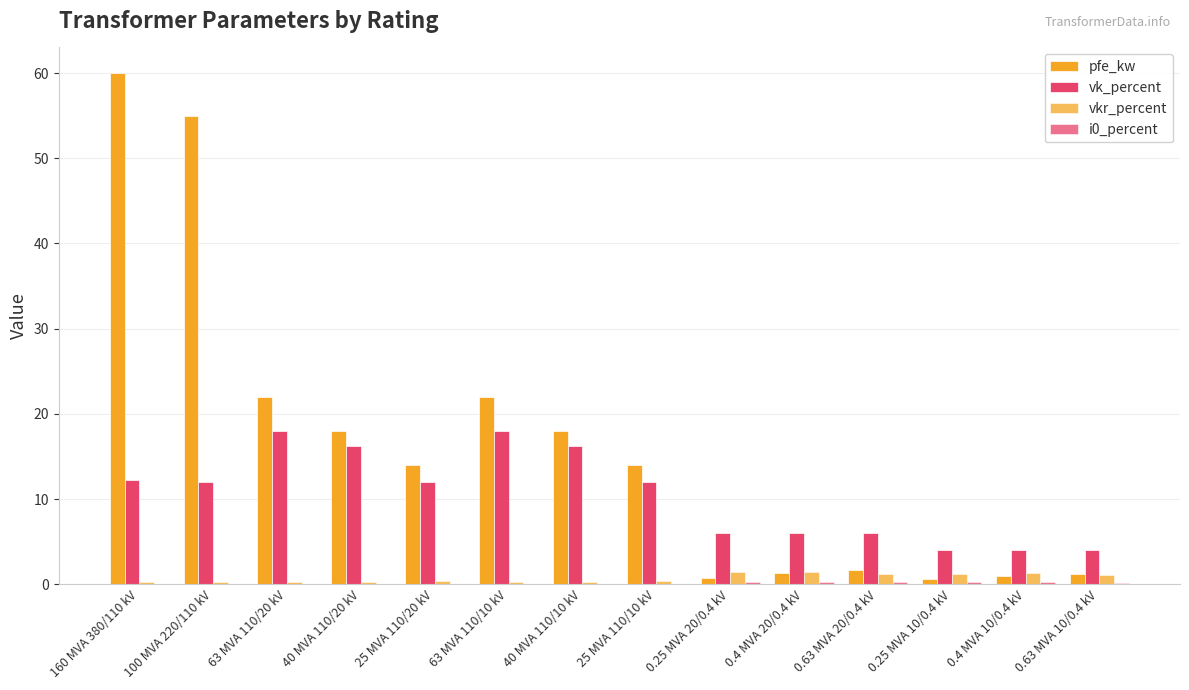

How many groups of bars are there?

14